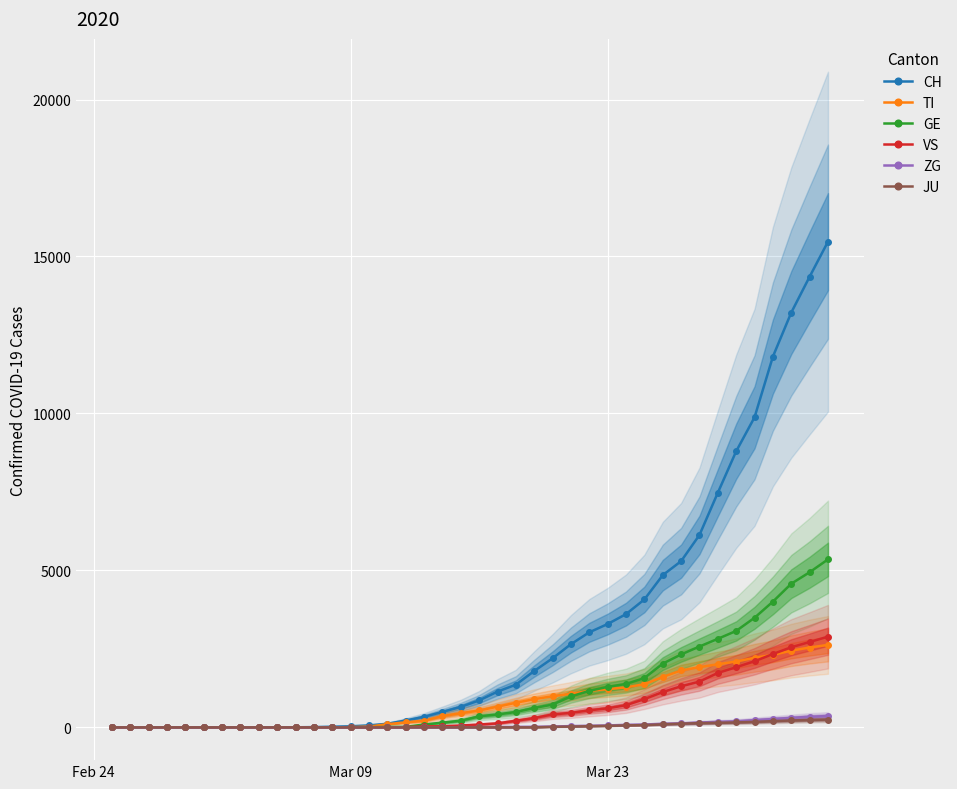

True or false: VS and GE intersect in this chart.

False